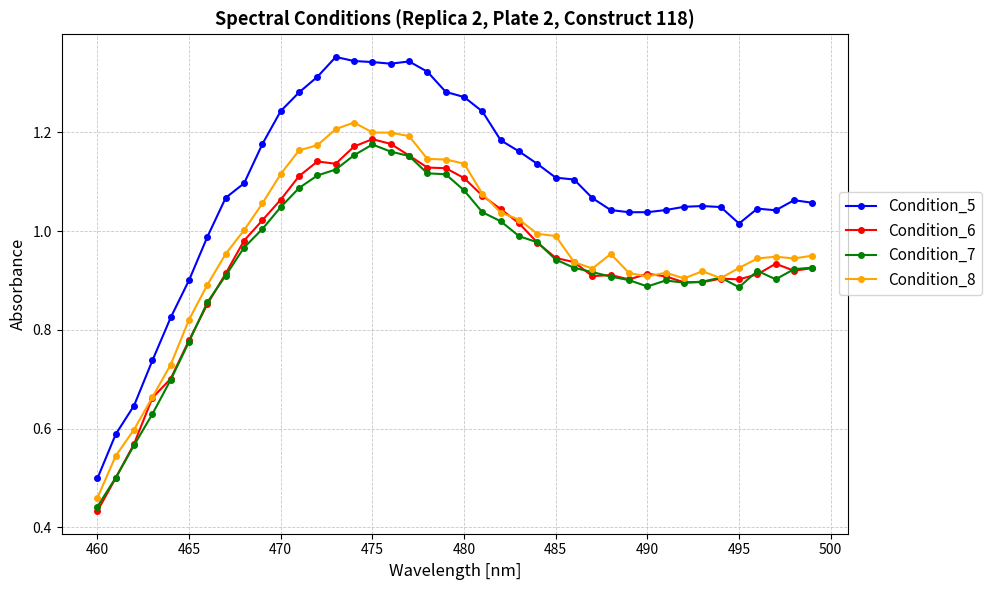

Which series has the widest spread of values?

Condition_5